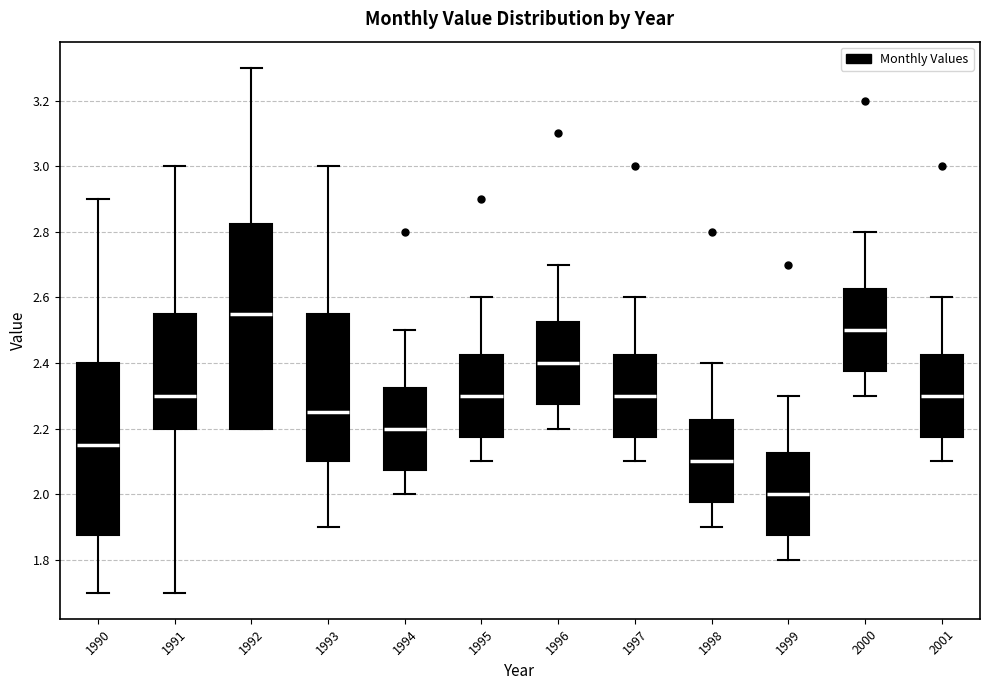

Reading left to right, read every box against the y-axis: the position of its median line, the range the box covers, and the ends of its whiskers. The values are not printed on the chart, so give them approximately, as read against the axis.

1990: median 2.16, box 1.88 to 2.40, whiskers 1.70 to 2.90
1991: median 2.30, box 2.20 to 2.56, whiskers 1.70 to 3.00
1992: median 2.56, box 2.20 to 2.82, whiskers 2.20 to 3.30
1993: median 2.26, box 2.10 to 2.56, whiskers 1.90 to 3.00
1994: median 2.20, box 2.08 to 2.32, whiskers 2.00 to 2.50
1995: median 2.30, box 2.18 to 2.42, whiskers 2.10 to 2.60
1996: median 2.40, box 2.28 to 2.52, whiskers 2.20 to 2.70
1997: median 2.30, box 2.18 to 2.42, whiskers 2.10 to 2.60
1998: median 2.10, box 1.98 to 2.22, whiskers 1.90 to 2.40
1999: median 2.00, box 1.88 to 2.12, whiskers 1.80 to 2.30
2000: median 2.50, box 2.38 to 2.62, whiskers 2.30 to 2.80
2001: median 2.30, box 2.18 to 2.42, whiskers 2.10 to 2.60